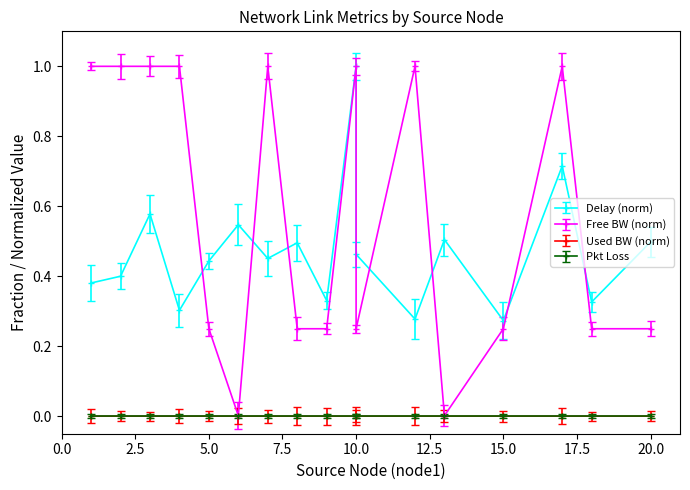

True or false: used_bw_norm has a value of 0.0 at 2.5.

False